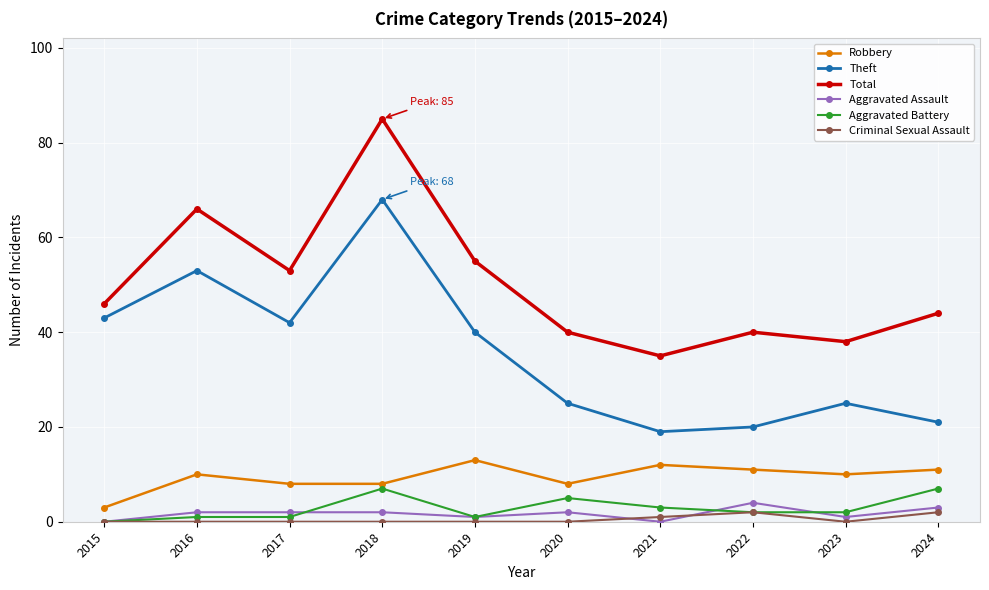

Where does the Aggravated Battery series first go above 2?

2018